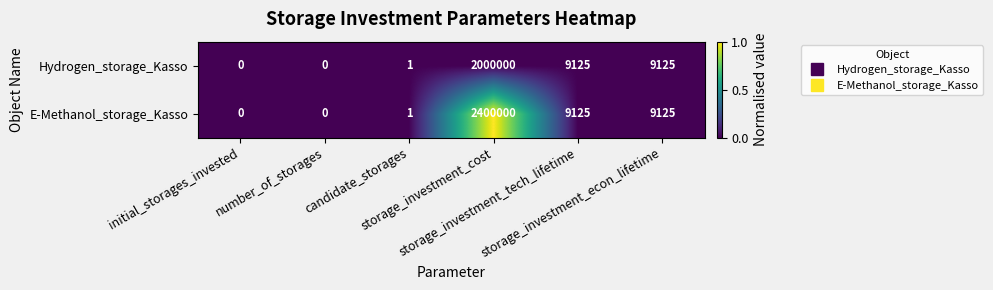

What is the average value of the Hydrogen_storage_Kasso series?

336375